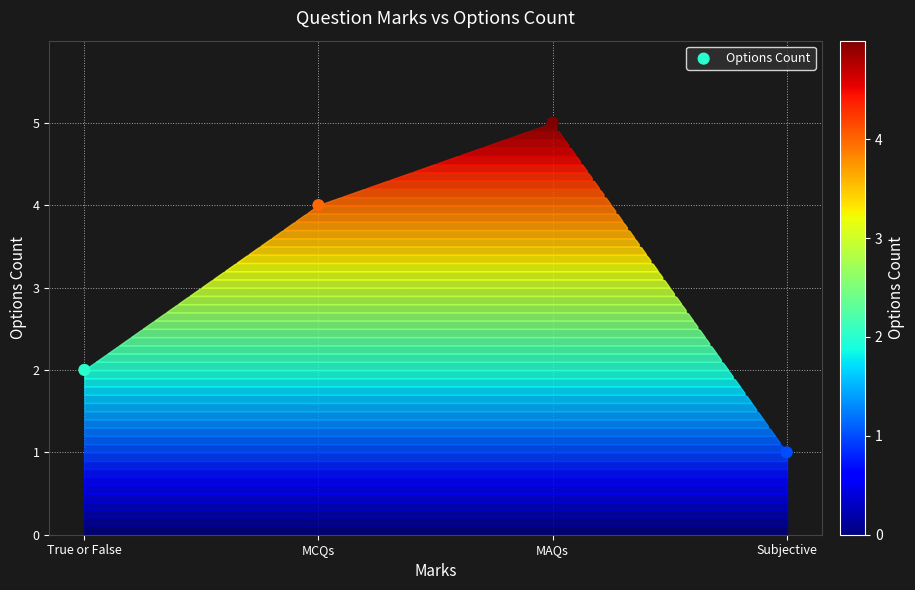

What is the range of Y values (max minus min)?

4